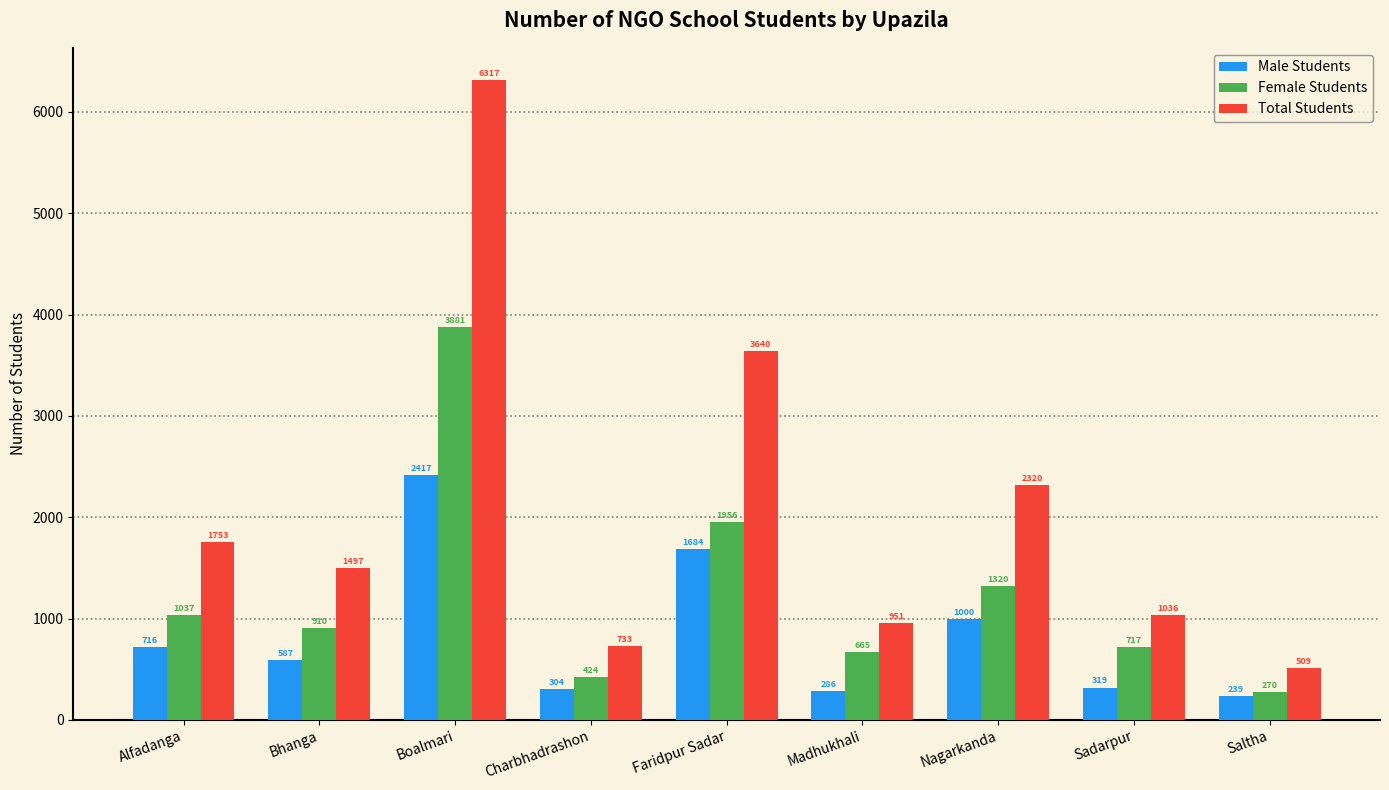

Reading left to right, transcribe all the data shown in this chart.

Male Students: Alfadanga=716	Bhanga=587	Boalmari=2417	Charbhadrashon=304	Faridpur Sadar=1684	Madhukhali=286	Nagarkanda=1000	Sadarpur=319	Saltha=239
Female Students: Alfadanga=1037	Bhanga=910	Boalmari=3881	Charbhadrashon=424	Faridpur Sadar=1956	Madhukhali=665	Nagarkanda=1320	Sadarpur=717	Saltha=270
Total Students: Alfadanga=1753	Bhanga=1497	Boalmari=6317	Charbhadrashon=733	Faridpur Sadar=3640	Madhukhali=951	Nagarkanda=2320	Sadarpur=1036	Saltha=509